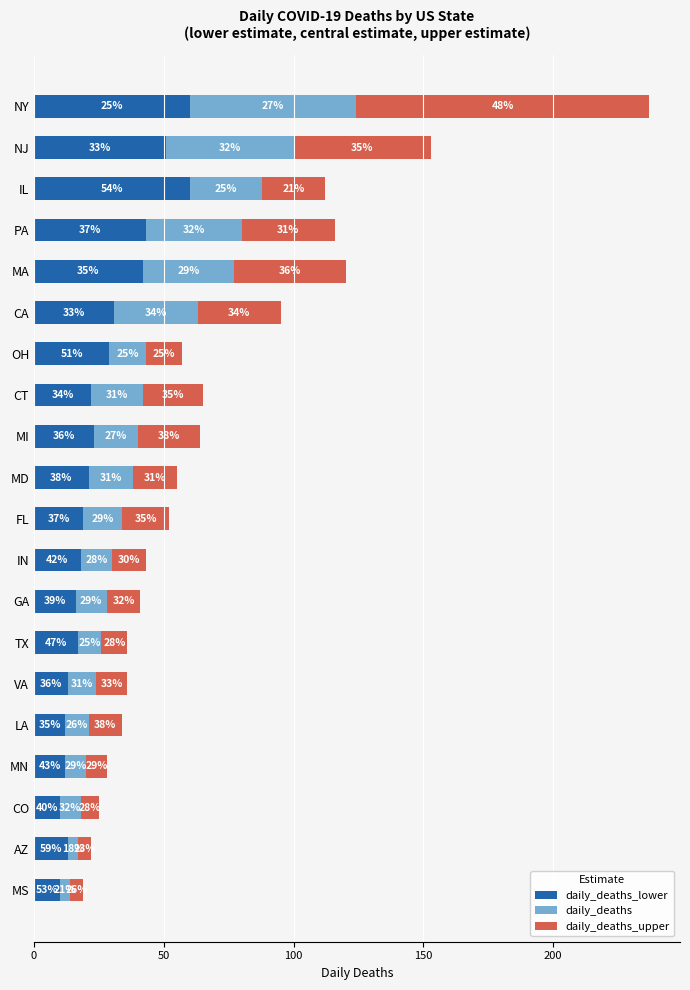

At which category is the sum across all series the highest?

NY